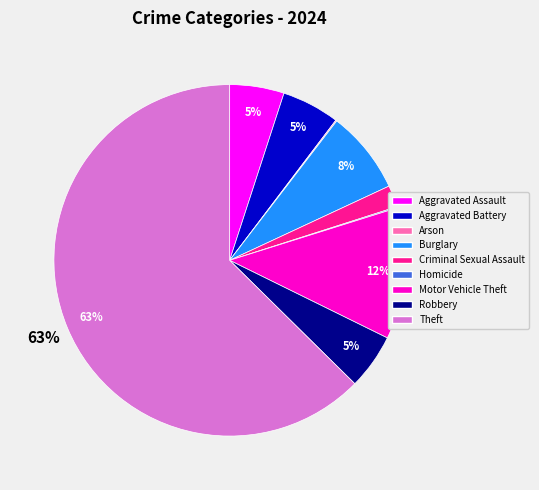

To the nearest percent, what is the average slice percentage?

11%